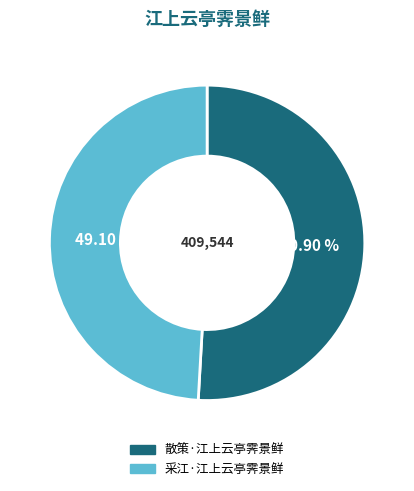

Rank the categories by value from highest to lowest.

散策·江上云亭霁景鲜, 采江·江上云亭霁景鲜